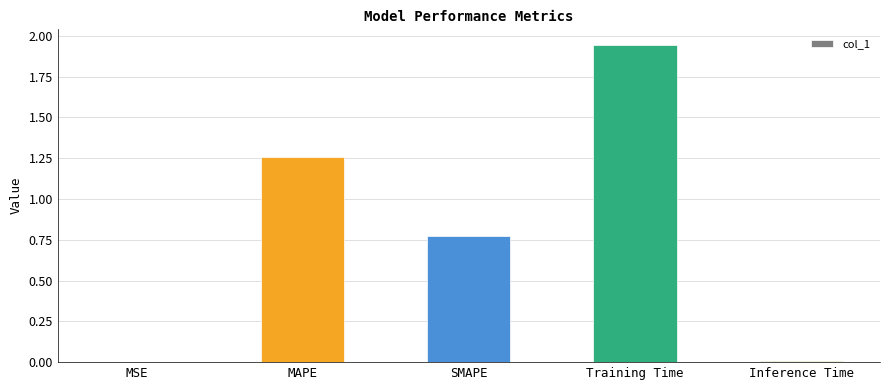

Which category has the highest value across all series?

Training Time